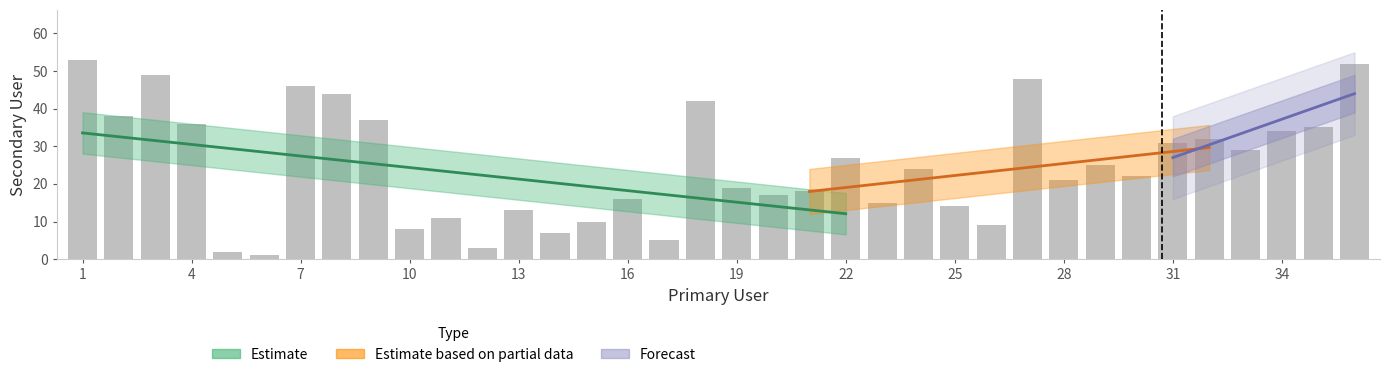

Rank the categories by value from highest to lowest.

1, 36, 3, 27, 7, 8, 18, 2, 9, 4, 35, 34, 32, 31, 33, 22, 29, 24, 30, 28, 19, 21, 20, 16, 23, 25, 13, 11, 15, 26, 10, 14, 17, 12, 5, 6